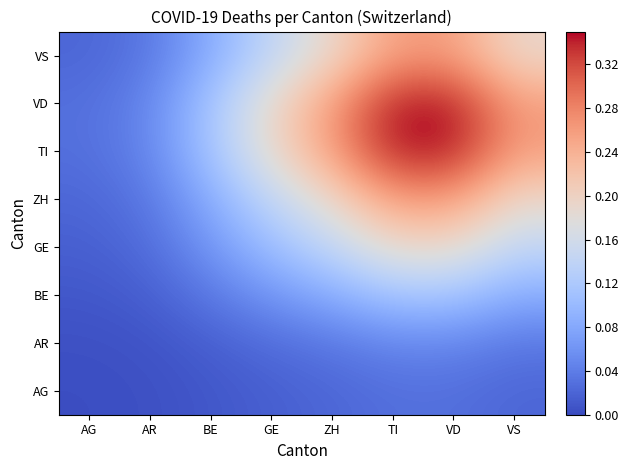

What is the total value across all series at GE?

0.9